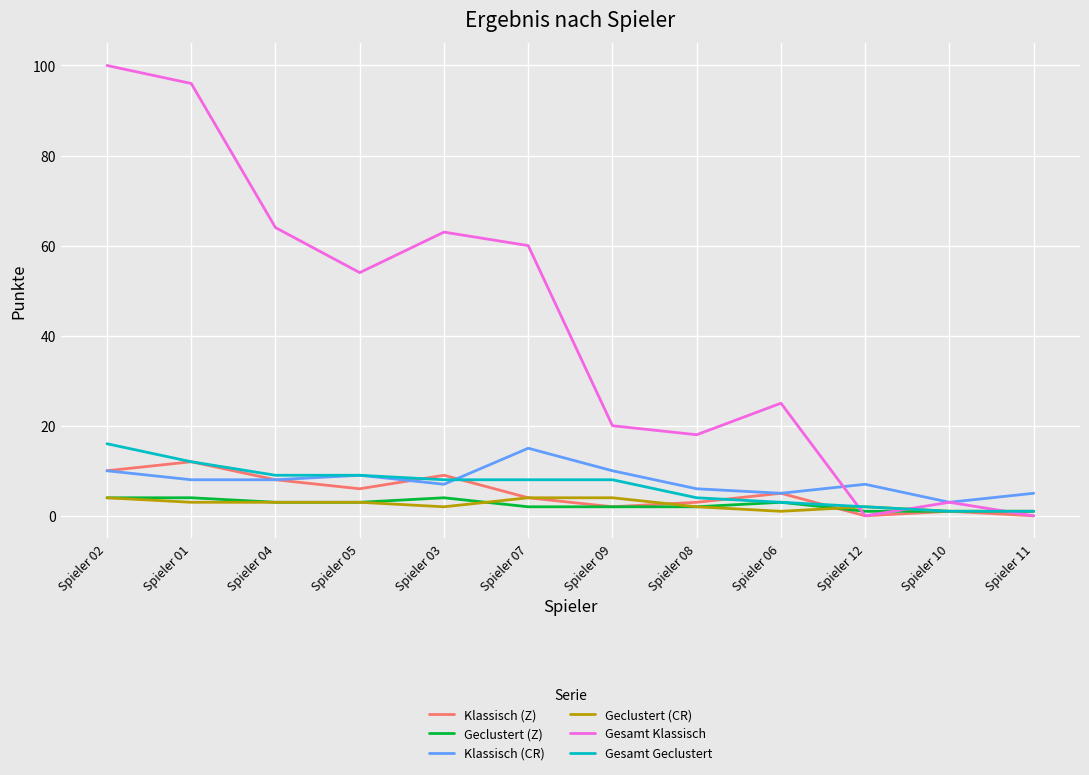

Which series has the widest spread of values?

Gesamt Klassisch